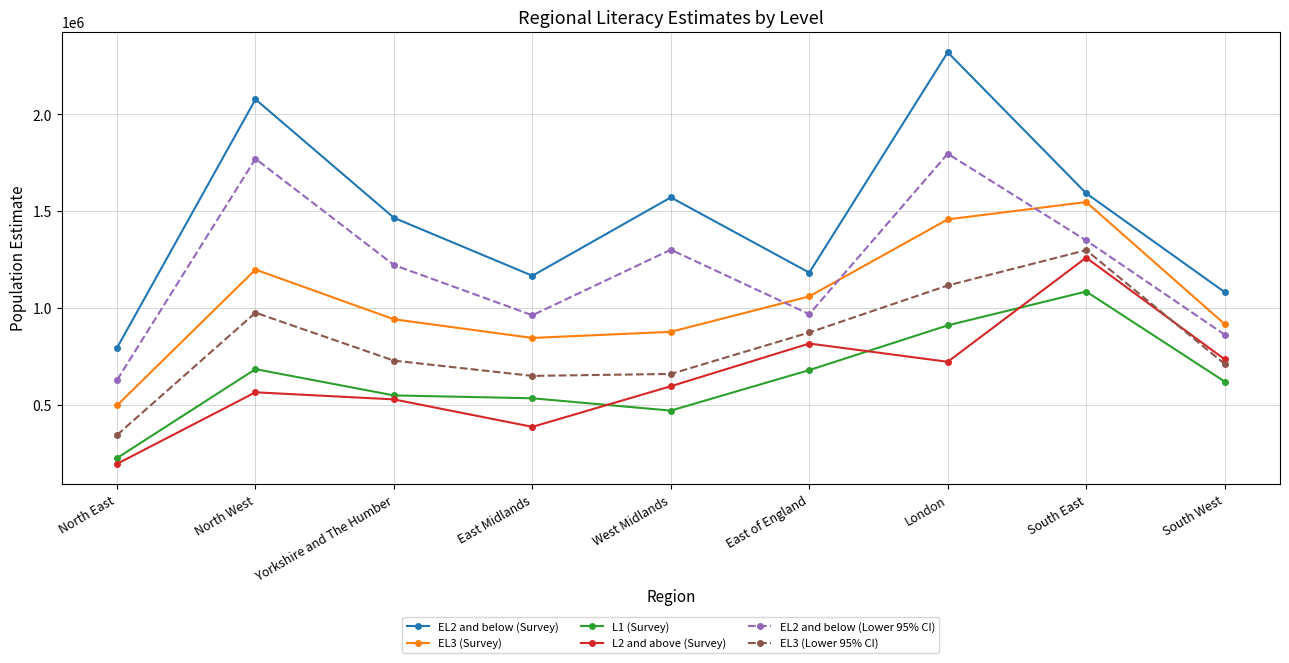

What is the average value of the EL2 and below (Lower 95% CI) series?

1206509.2